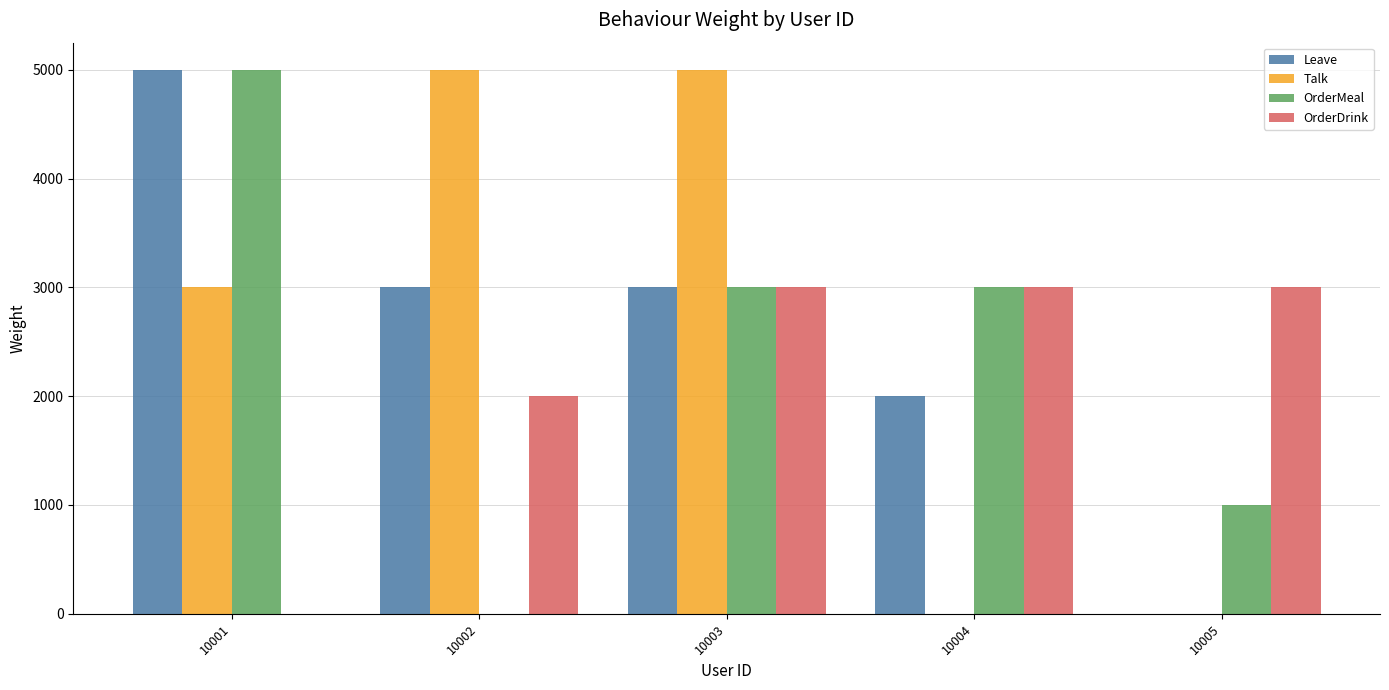

What is the sum of all Leave values?

13000